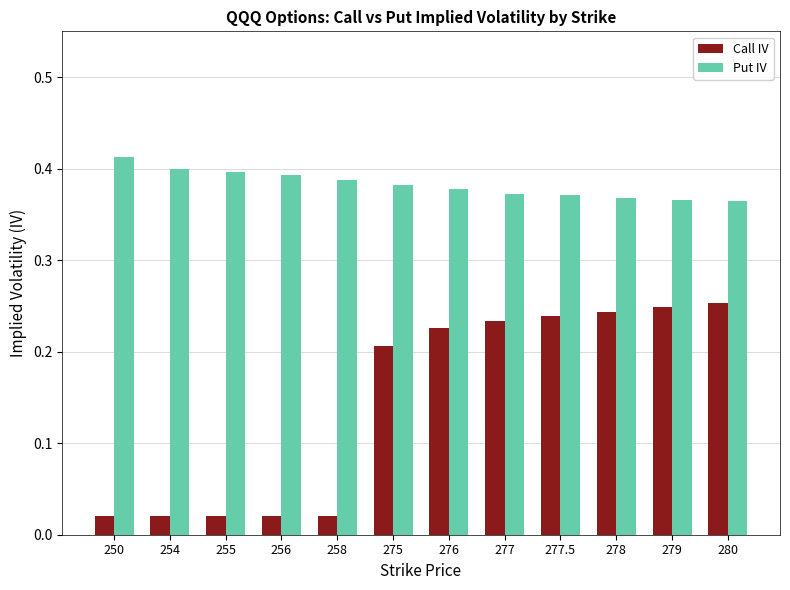

Which series has the largest range (max minus min)?

Call IV